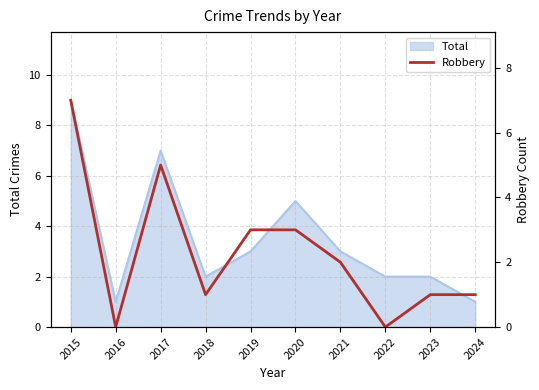

True or false: Total has a value of 5 at 2020.

True